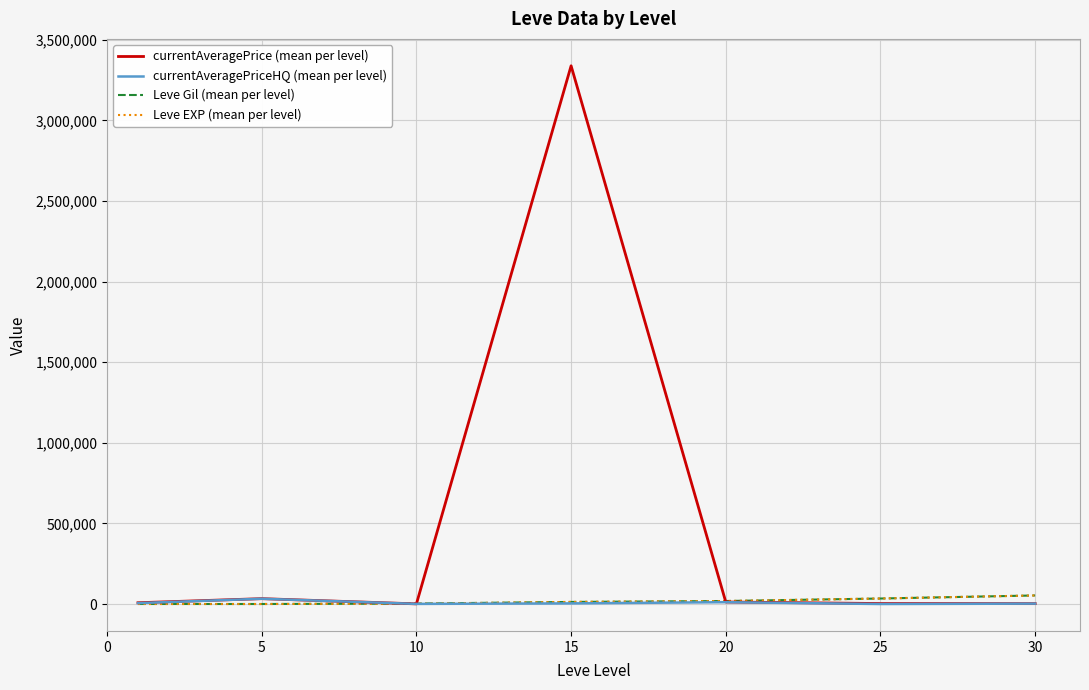

Which series has the largest total across all categories?

currentAveragePrice (mean per level)